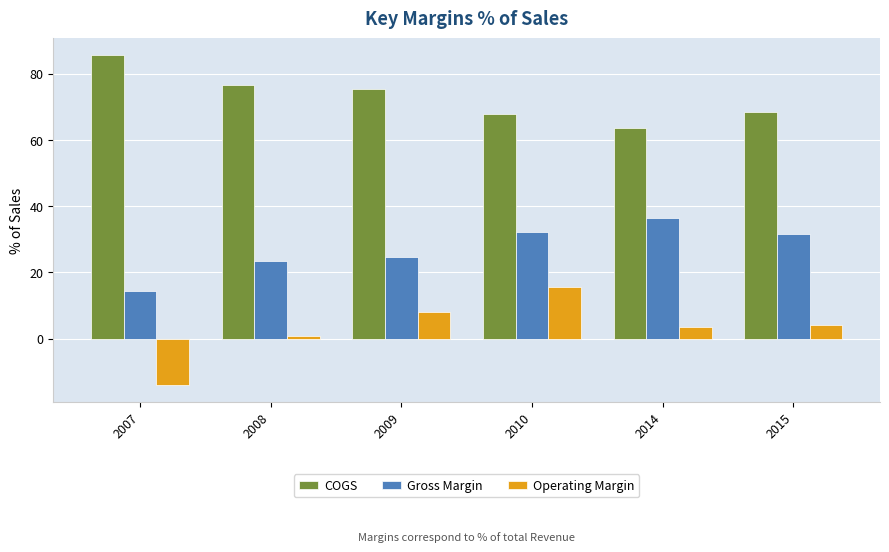

Rank the series by their maximum value, from highest to lowest.

COGS, Gross Margin, Operating Margin